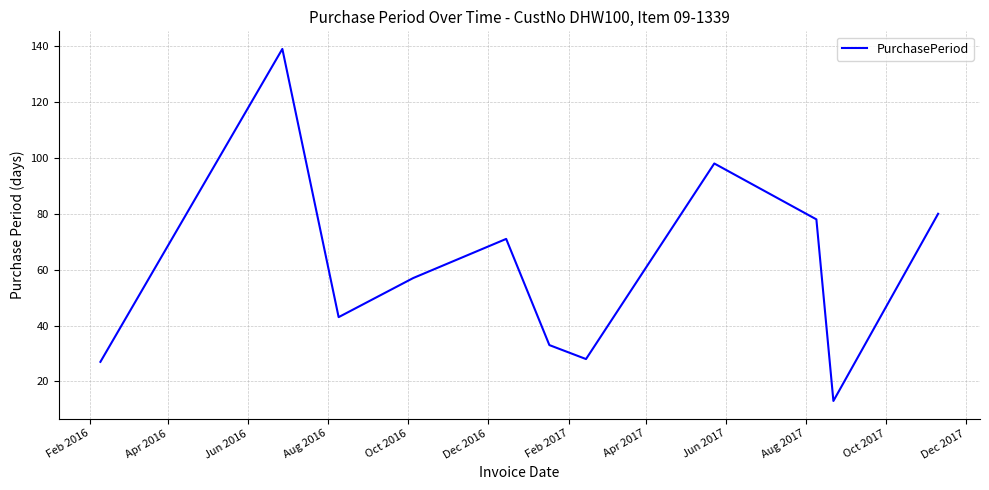

What is the greatest value displayed?

139